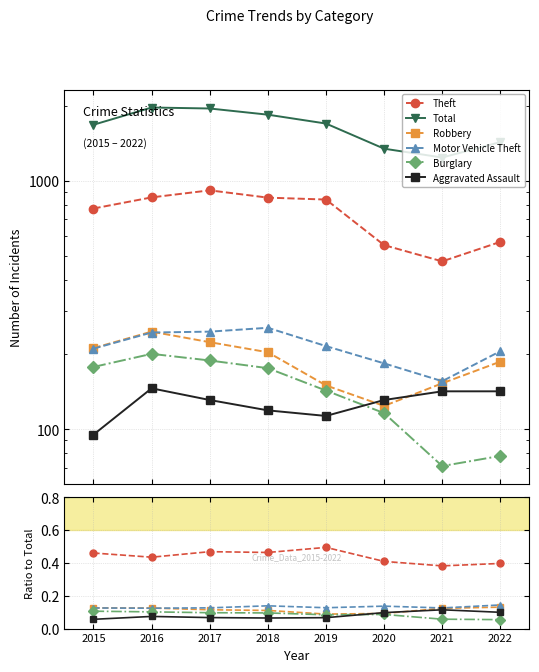

Where is the first local maximum for Motor Vehicle Theft?

2018